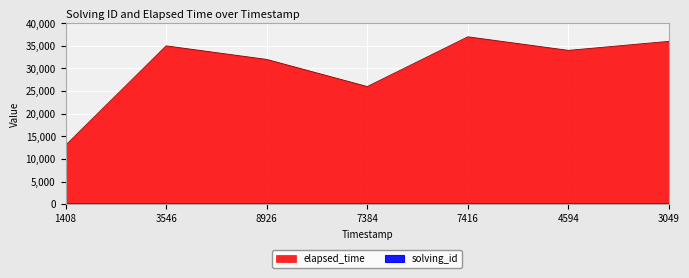

What is the difference between the elapsed_time values at 7416 and 4594?

3000